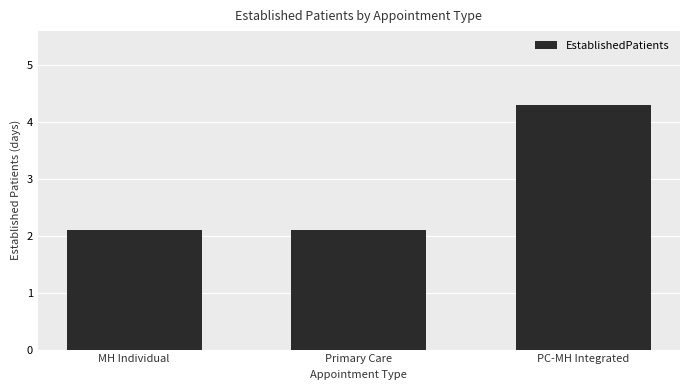

Reading right to left, list all the values displayed in this chart.

PC-MH Integrated=4.3	Primary Care=2.1	MH Individual=2.1